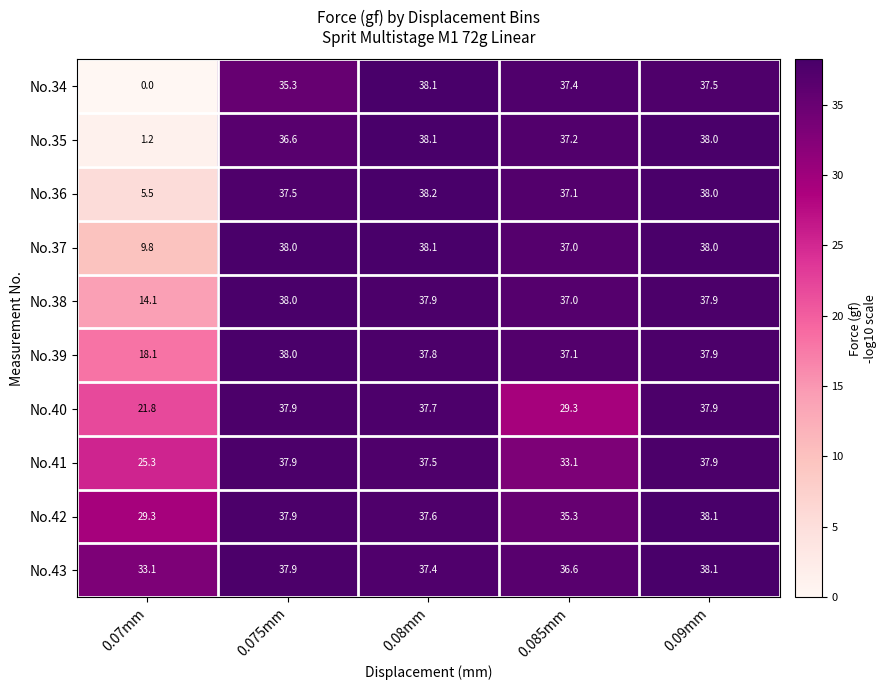

At 0.07mm, list the series in order from largest to smallest.

No.43, No.42, No.41, No.40, No.39, No.38, No.37, No.36, No.35, No.34